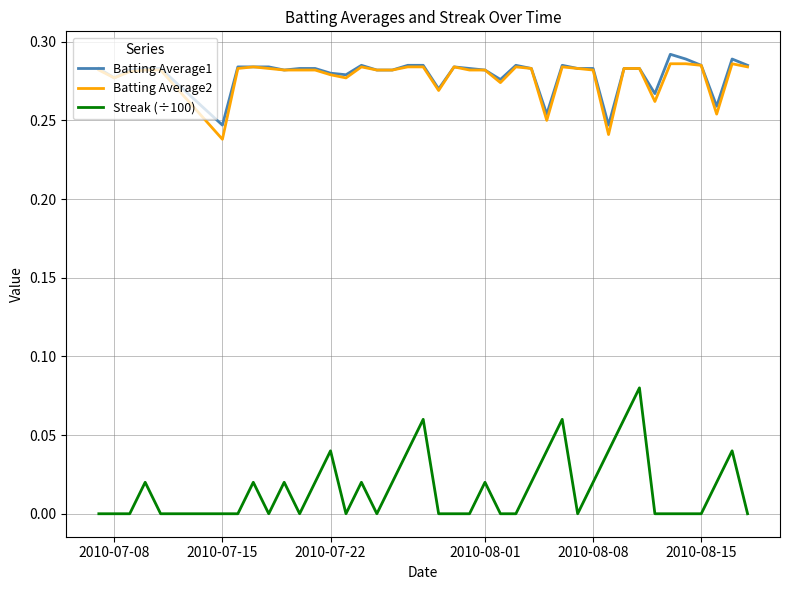

True or false: Batting Average1 and Streak (÷100) intersect in this chart.

False